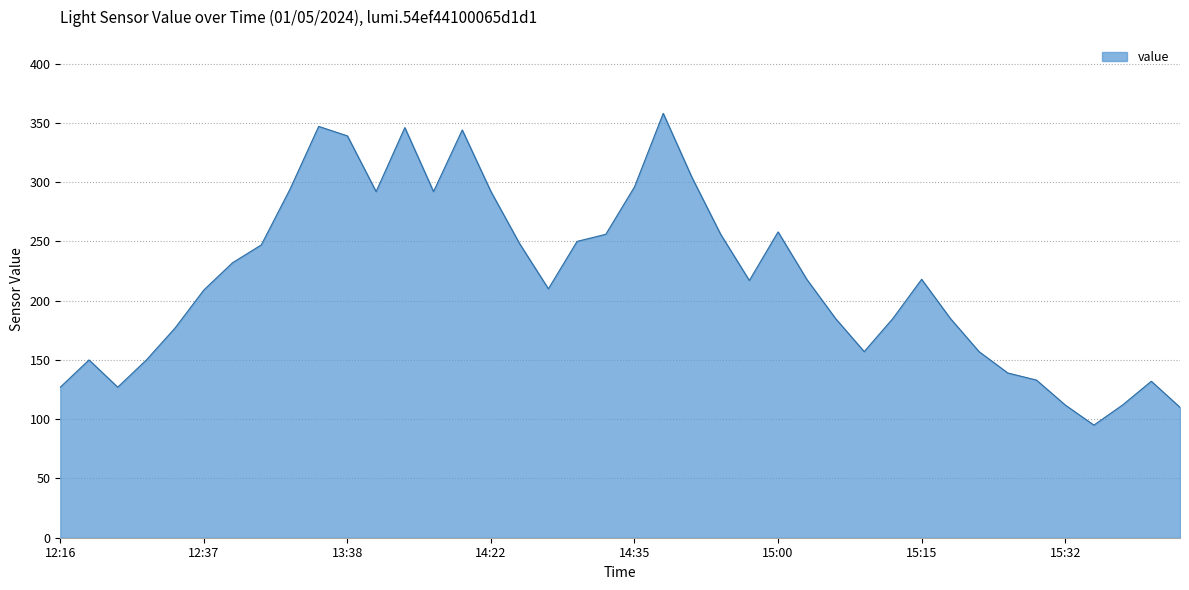

What is the greatest value displayed?

358